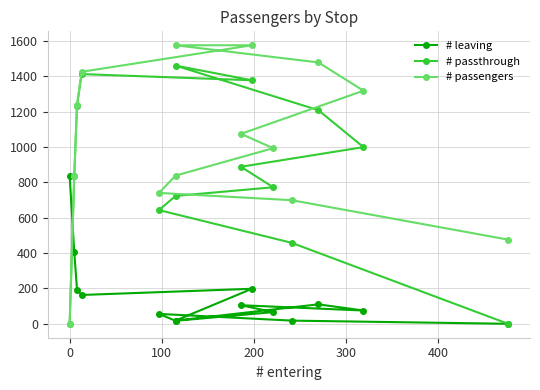

What is the maximum value for # leaving?

838